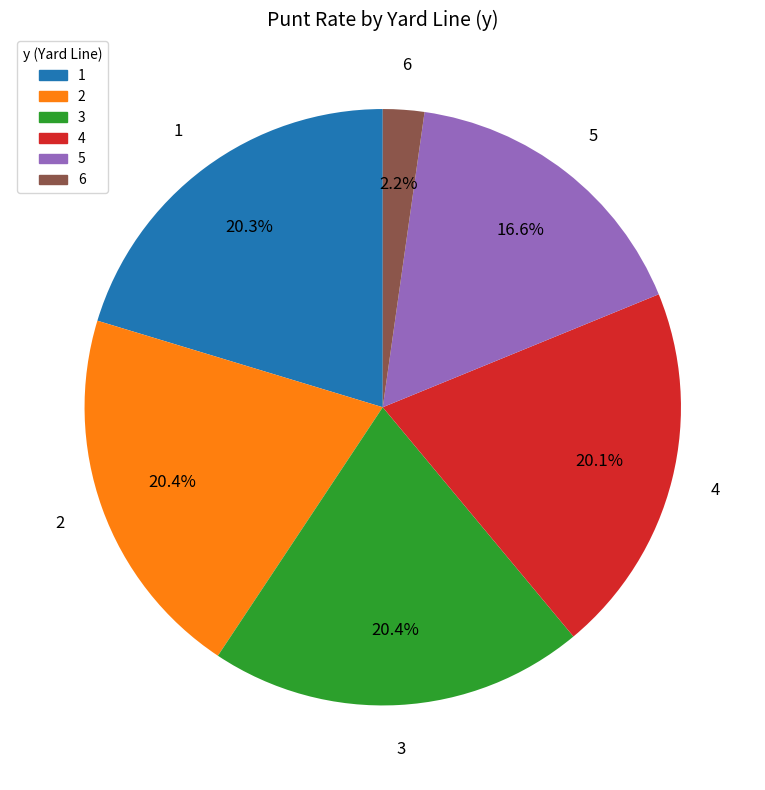

Which category has the smallest portion of the pie?

6